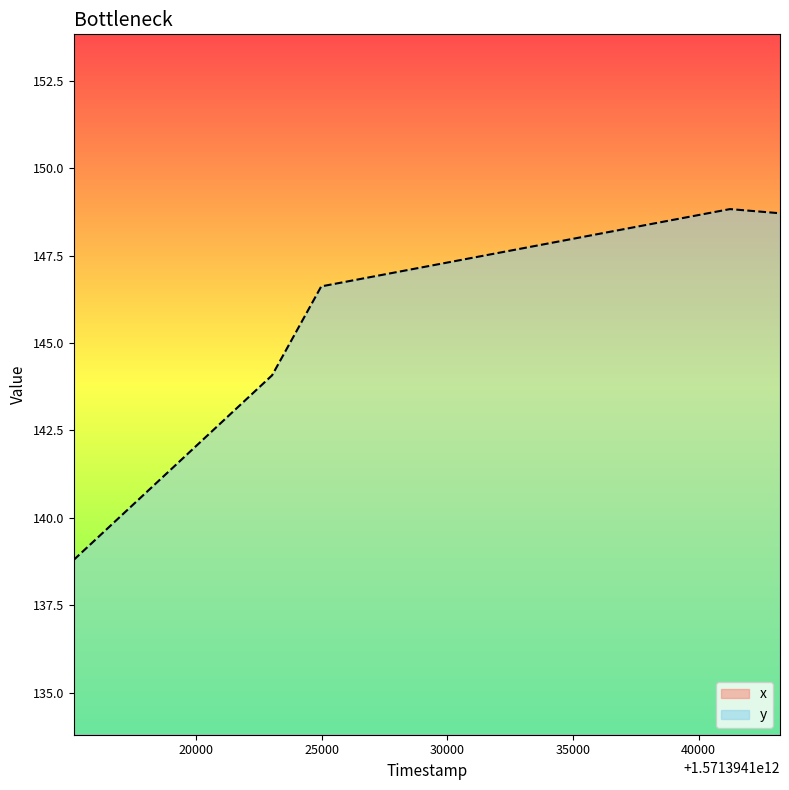

True or false: x and y intersect in this chart.

False